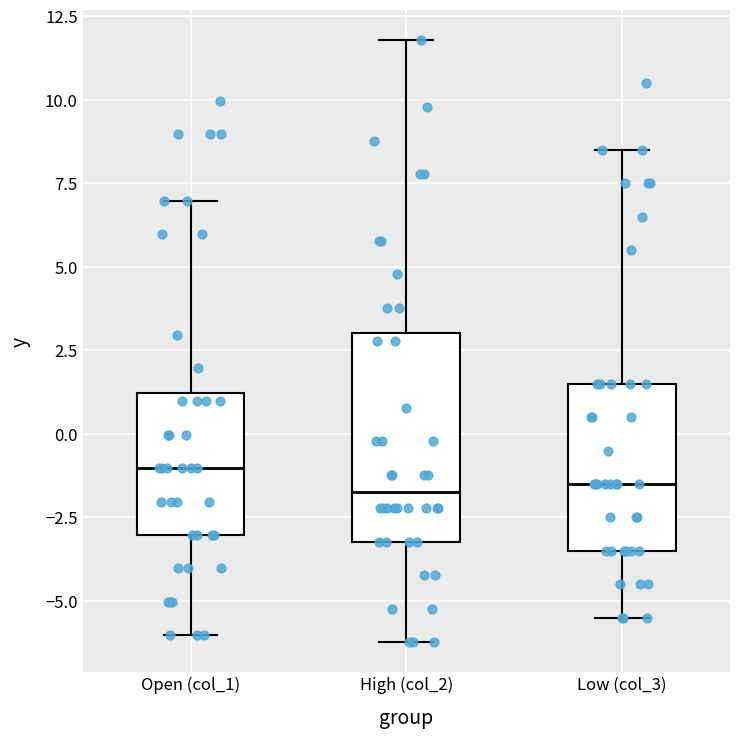

Reading left to right, read every box against the y-axis: the position of its median line, the range the box covers, and the ends of its whiskers. The values are not printed on the chart, so give them approximately, as read against the axis.

Open (col_1): median -1.0, box -3.0 to 1.0, whiskers -6.0 to 7.0
High (col_2): median -1.5, box -3.0 to 3.0, whiskers -6.0 to 12.0
Low (col_3): median -1.5, box -3.5 to 1.5, whiskers -5.5 to 8.5